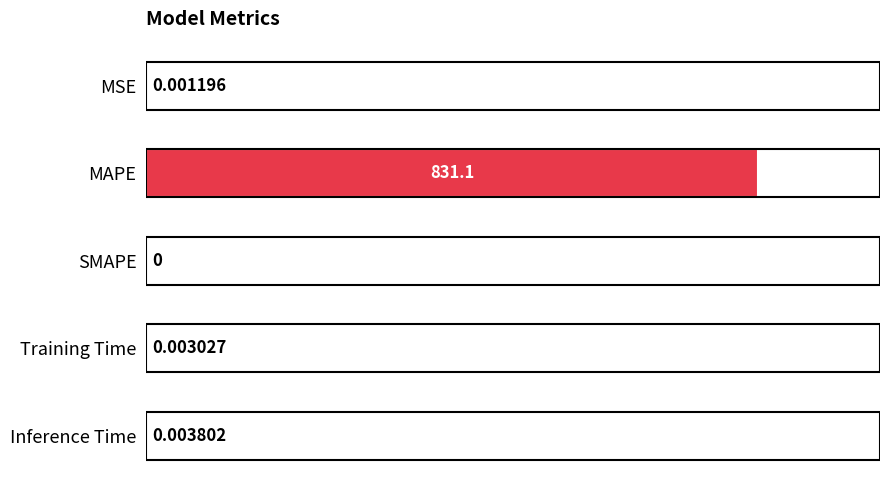

What is the change in value from MAPE to SMAPE?

-100.0